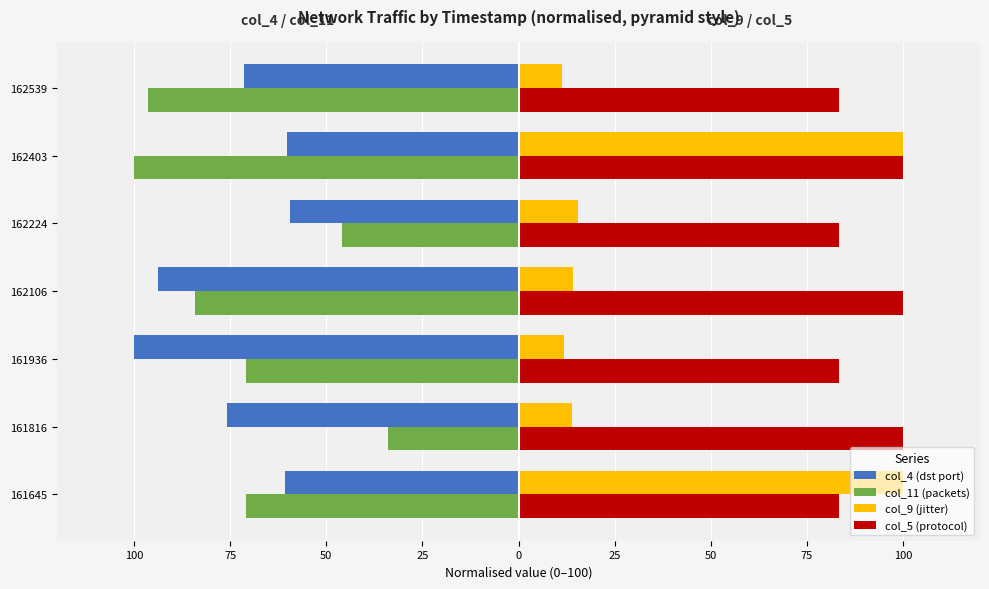

Reading left to right, list all the values displayed in this chart.

col_4 (dst port): 100=-60.7	75=-75.8	50=-100.0	25=-93.7	0=-59.5	25=-60.3	50=-71.3
col_11 (packets): 100=-71.0	75=-33.9	50=-70.8	25=-84.2	0=-45.8	25=-100.0	50=-96.3
col_9 (jitter): 100=100.0	75=13.9	50=11.7	25=14.3	0=15.6	25=99.9	50=11.4
col_5 (protocol): 100=83.3	75=100.0	50=83.3	25=100.0	0=83.3	25=100.0	50=83.3